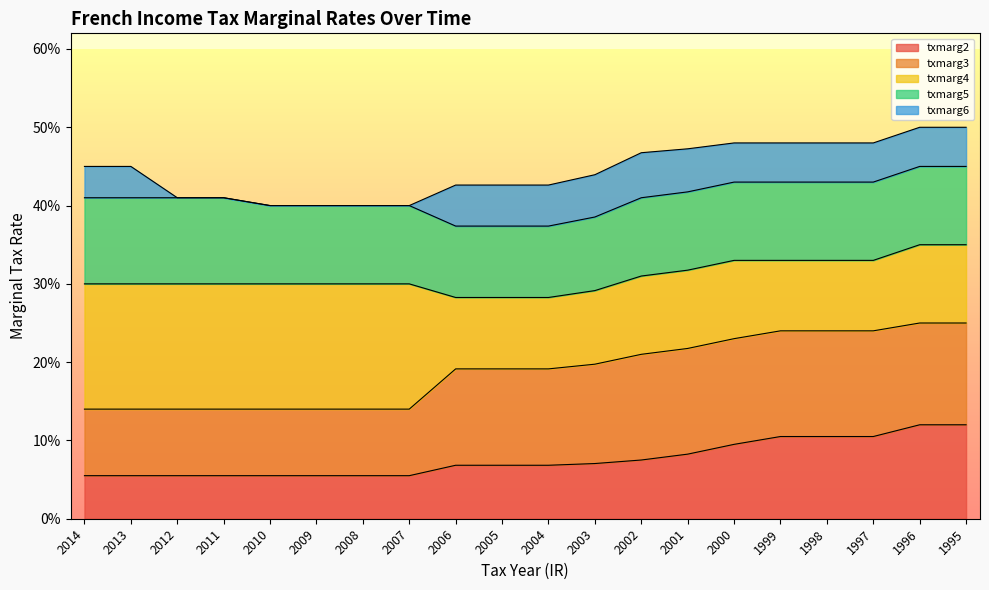

Reading left to right, extract all data points from this chart.

txmarg2: 0.1	0.1	0.1	0.1	0.1	0.1	0.1	0.1	0.1	0.1	0.1	0.1	0.1	0.1	0.1	0.1	0.1	0.1	0.1	0.1
txmarg3: 0.1	0.1	0.1	0.1	0.1	0.1	0.1	0.1	0.2	0.2	0.2	0.2	0.2	0.2	0.2	0.2	0.2	0.2	0.2	0.2
txmarg4: 0.3	0.3	0.3	0.3	0.3	0.3	0.3	0.3	0.3	0.3	0.3	0.3	0.3	0.3	0.3	0.3	0.3	0.3	0.3	0.3
txmarg5: 0.4	0.4	0.4	0.4	0.4	0.4	0.4	0.4	0.4	0.4	0.4	0.4	0.4	0.4	0.4	0.4	0.4	0.4	0.5	0.5
txmarg6: 0.5	0.5	0.4	0.4	0.4	0.4	0.4	0.4	0.4	0.4	0.4	0.4	0.5	0.5	0.5	0.5	0.5	0.5	0.5	0.5